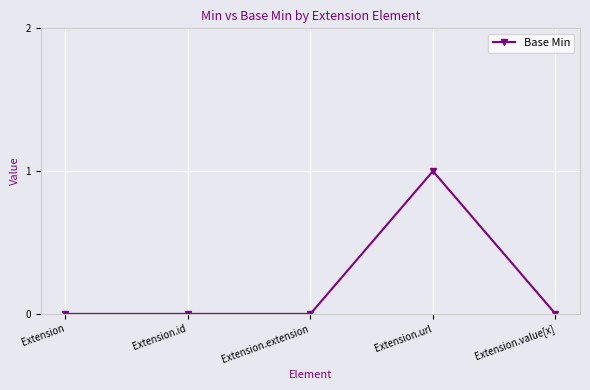

Reading right to left, transcribe all the data shown in this chart.

Extension.value[x]=0	Extension.url=1	Extension.extension=0	Extension.id=0	Extension=0